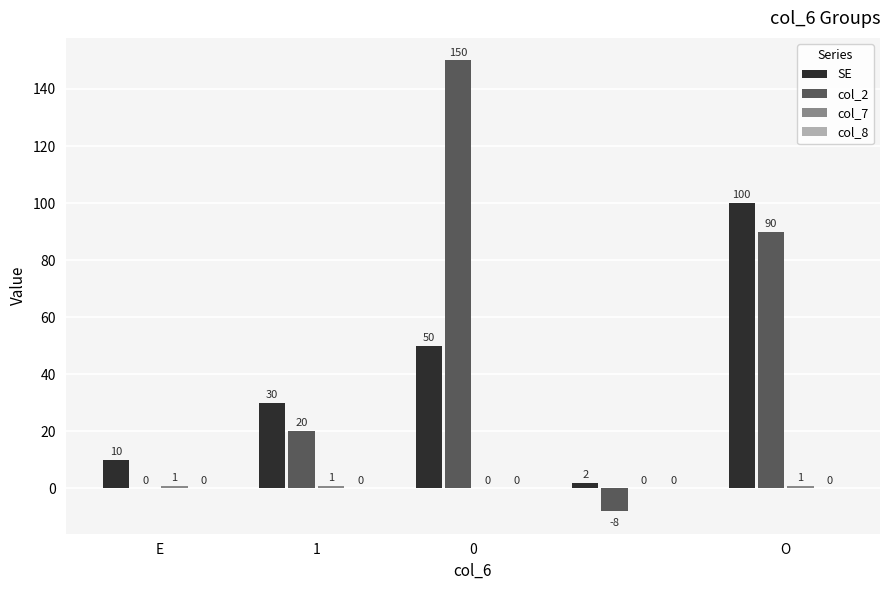

Which series has the largest total across all categories?

col_2